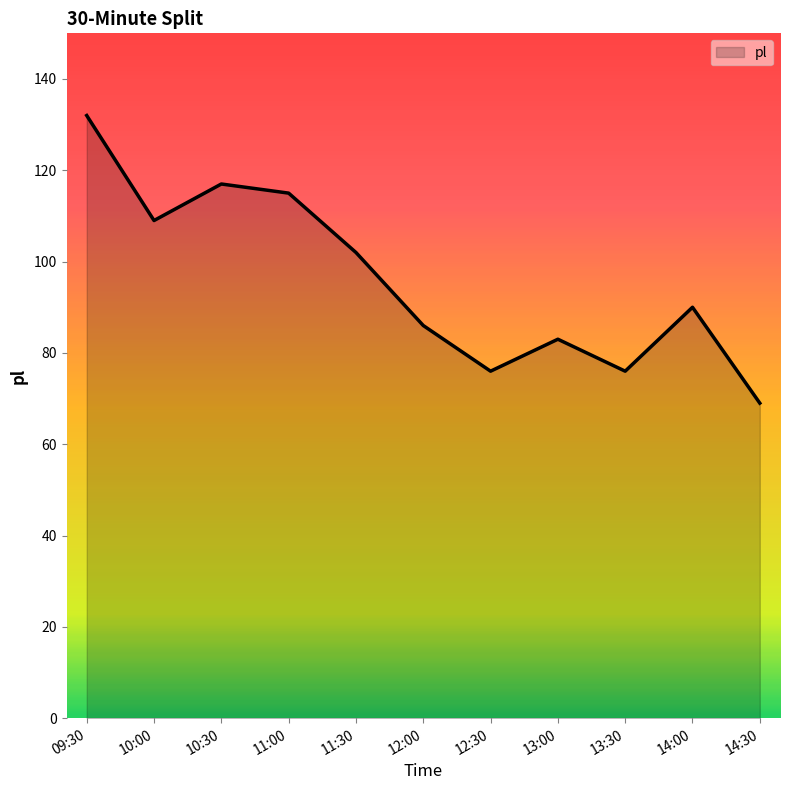

Reading left to right, extract all data points from this chart.

09:30=132	10:00=109	10:30=117	11:00=115	11:30=102	12:00=86	12:30=76	13:00=83	13:30=76	14:00=90	14:30=69